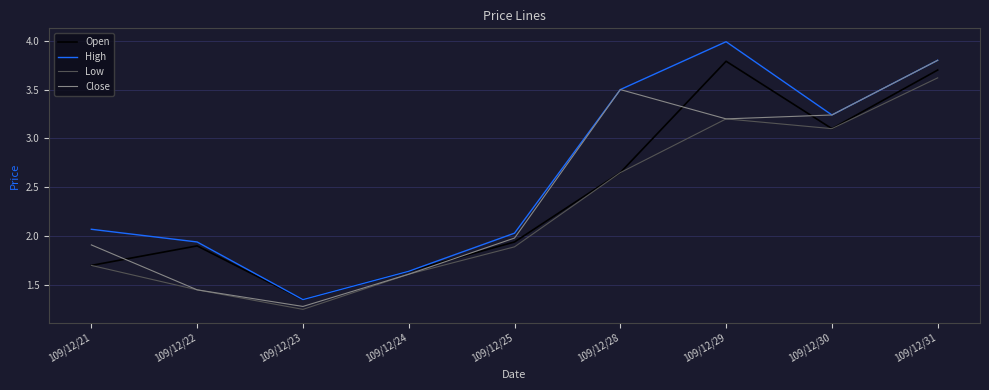

Where is the first local maximum for Low?

109/12/29